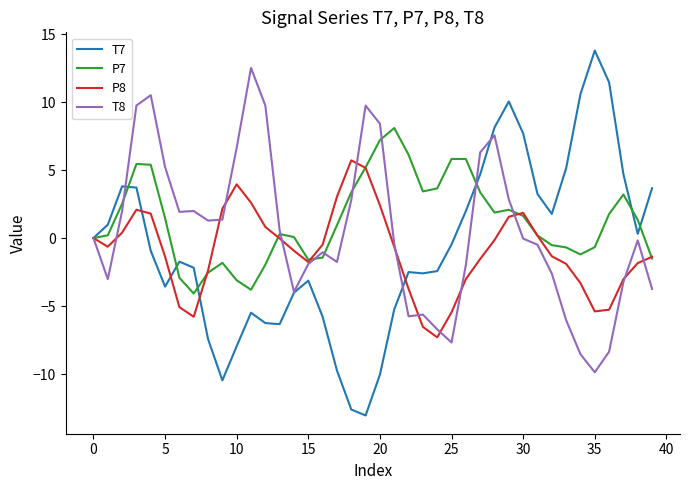

True or false: T8 has more than 1 points higher than both neighbors.

True